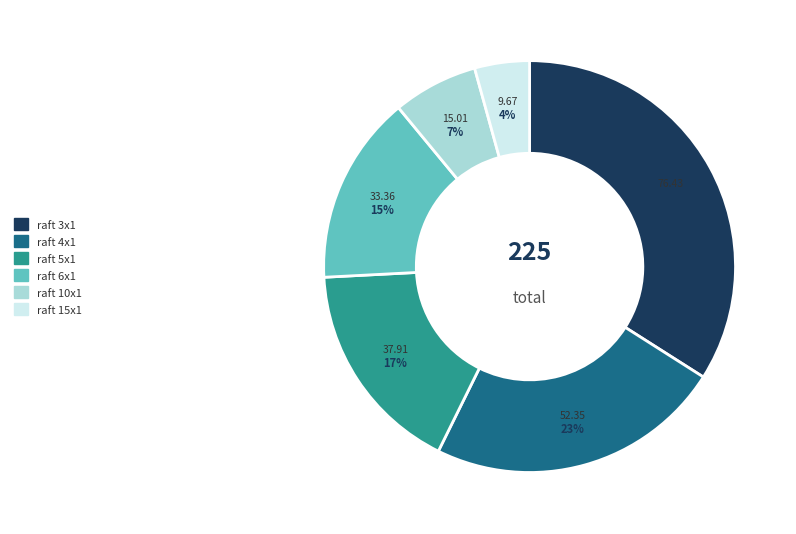

To the nearest percent, what percentage of the pie is raft 6x1?

15%